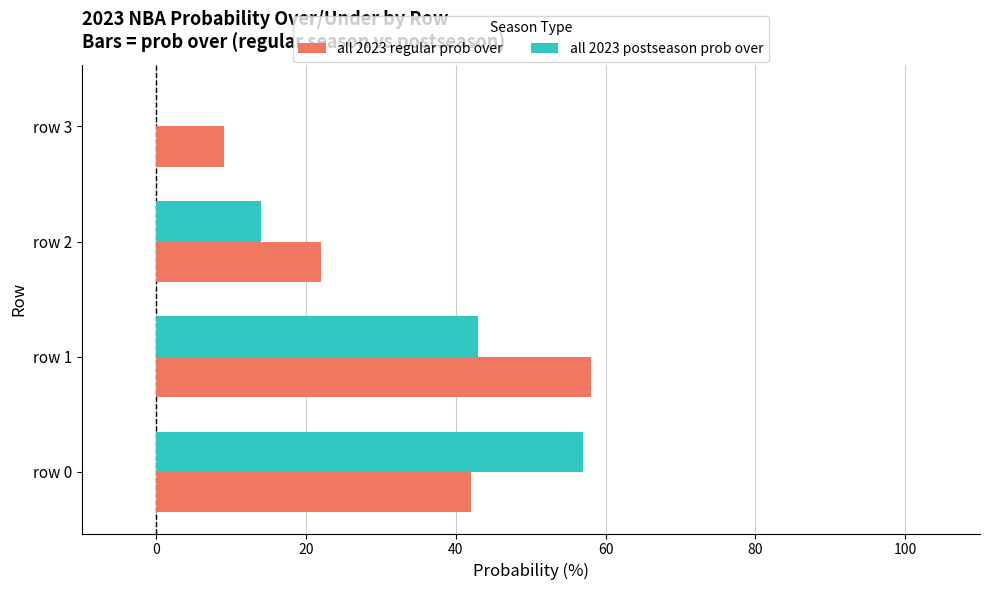

The value of all 2023 postseason prob over at row 2 is 20. True or false?

False